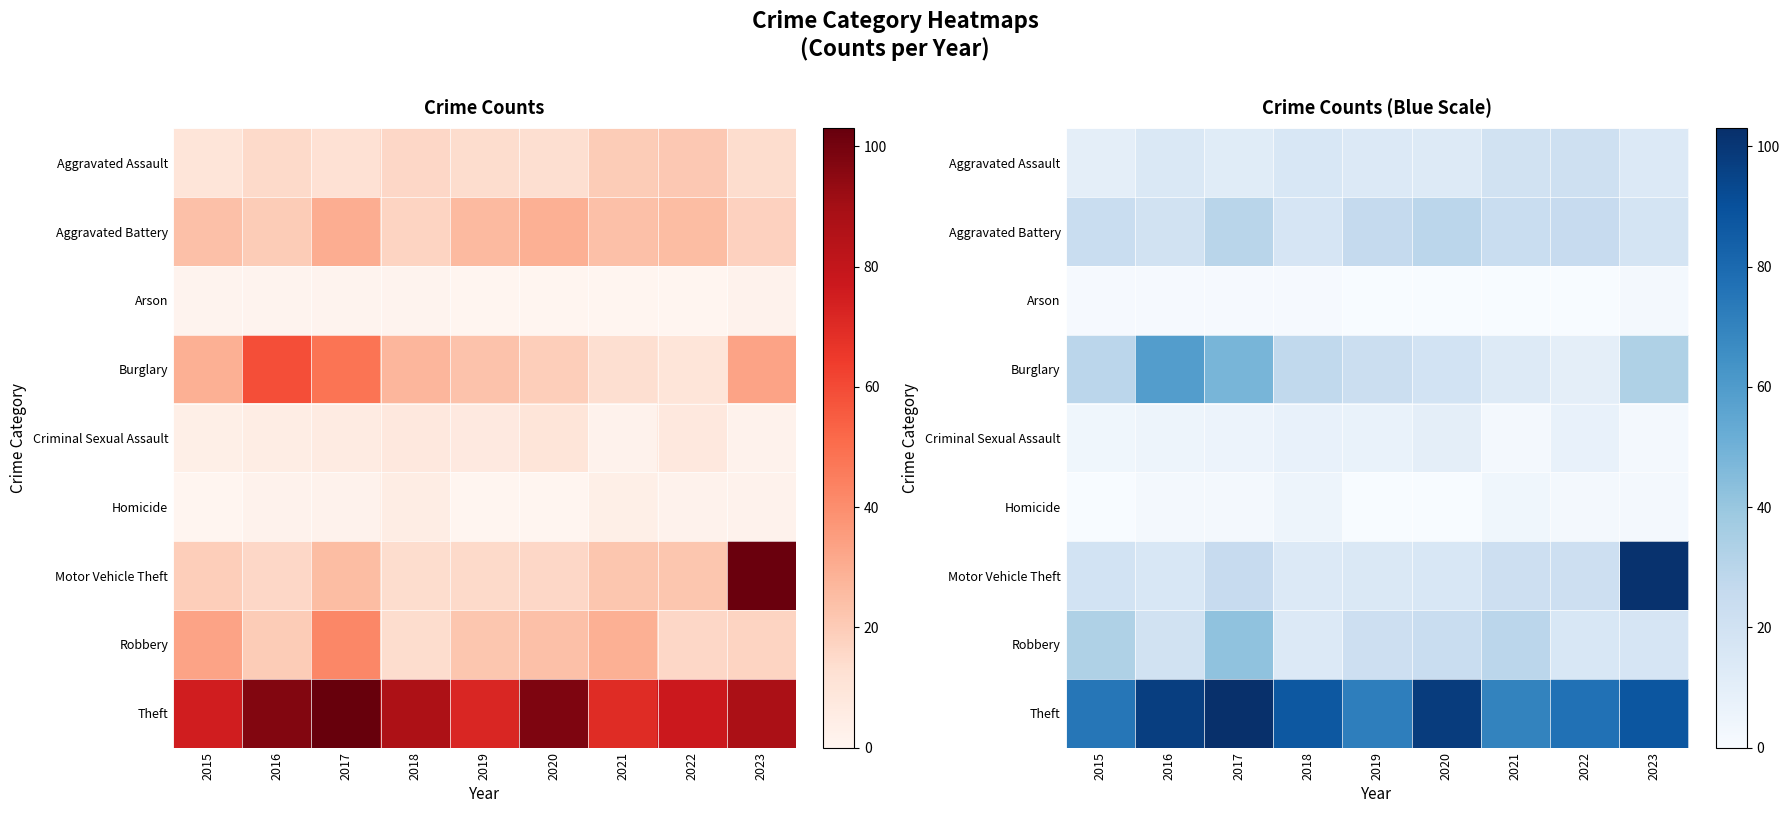

At which label does Robbery first exceed 22?

2015